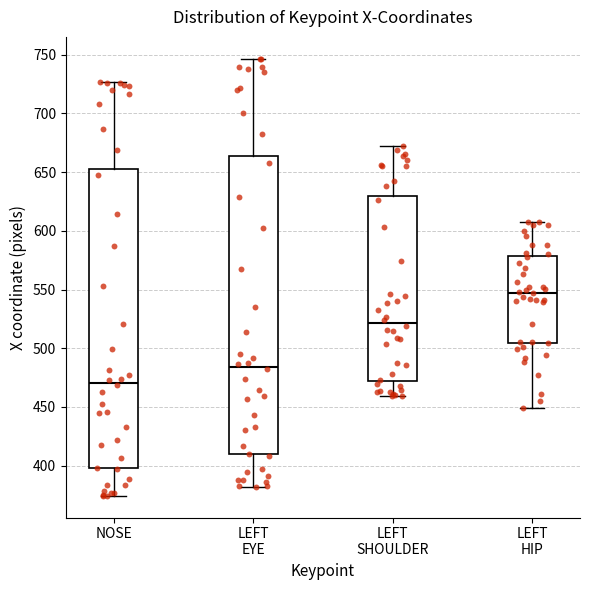

Reading left to right, transcribe this box plot: for each box, give where its median line is, the range the box spans, and where its two whiskers end, as read against the y-axis. The values are not printed on the chart, so give them approximately, as read against the axis.

NOSE: median 470, box 400 to 655, whiskers 375 to 725
LEFT EYE: median 485, box 410 to 665, whiskers 380 to 745
LEFT SHOULDER: median 520, box 470 to 630, whiskers 460 to 675
LEFT HIP: median 545, box 505 to 580, whiskers 450 to 605